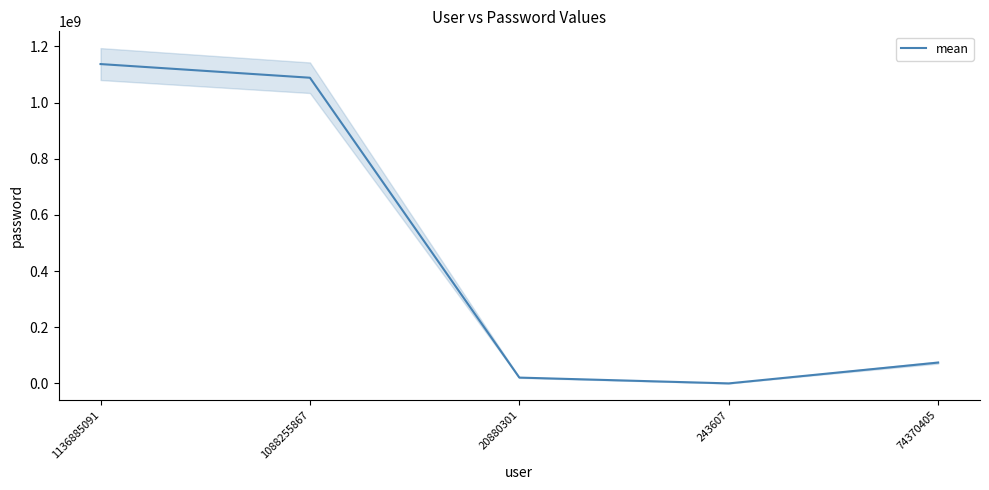

What is the difference between the values at 74370405 and 1088255867?

1013885462